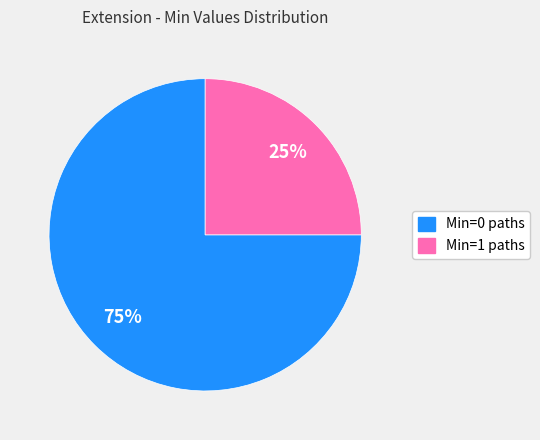

To the nearest percent, what is the average slice percentage?

50%